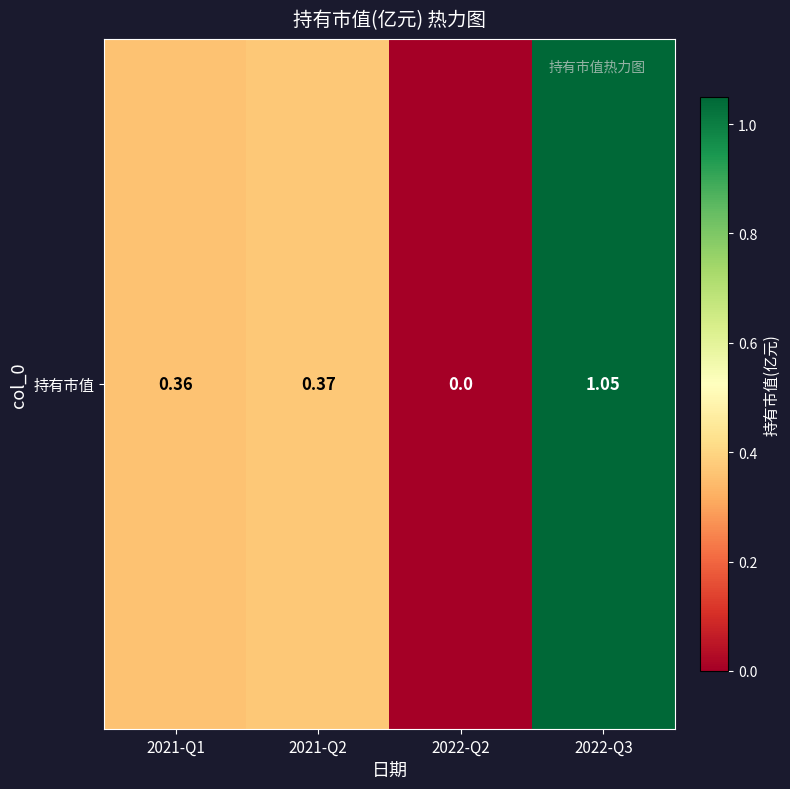

Rank the categories by value from lowest to highest.

2022-Q2, 2021-Q1, 2021-Q2, 2022-Q3